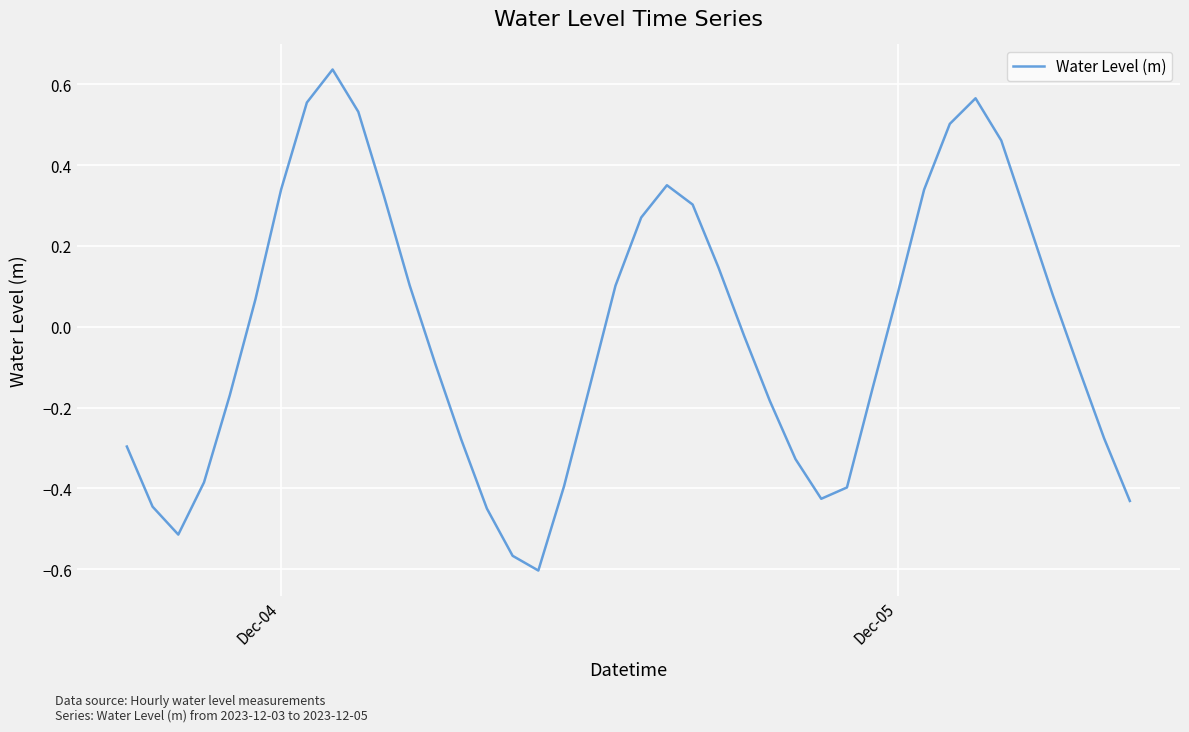

What is the difference between the maximum and minimum values?

1.2